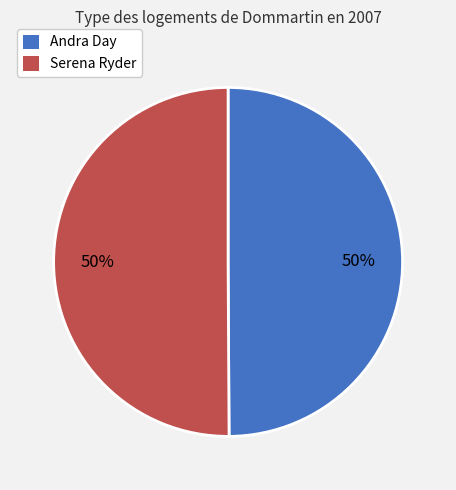

To the nearest percent, what portion does Andra Day represent?

50%